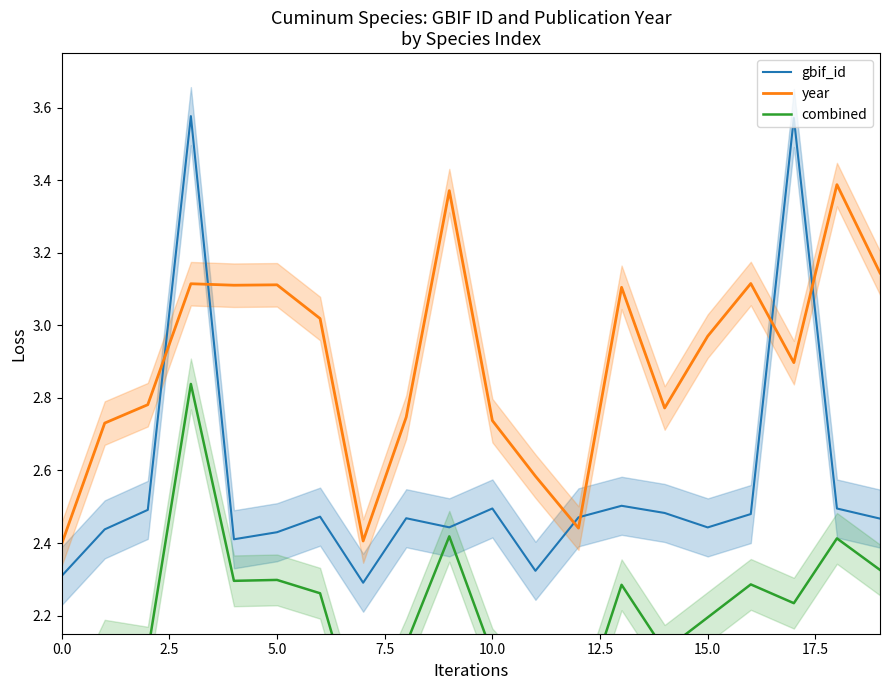

How many intersections are there between year and gbif_id?

6